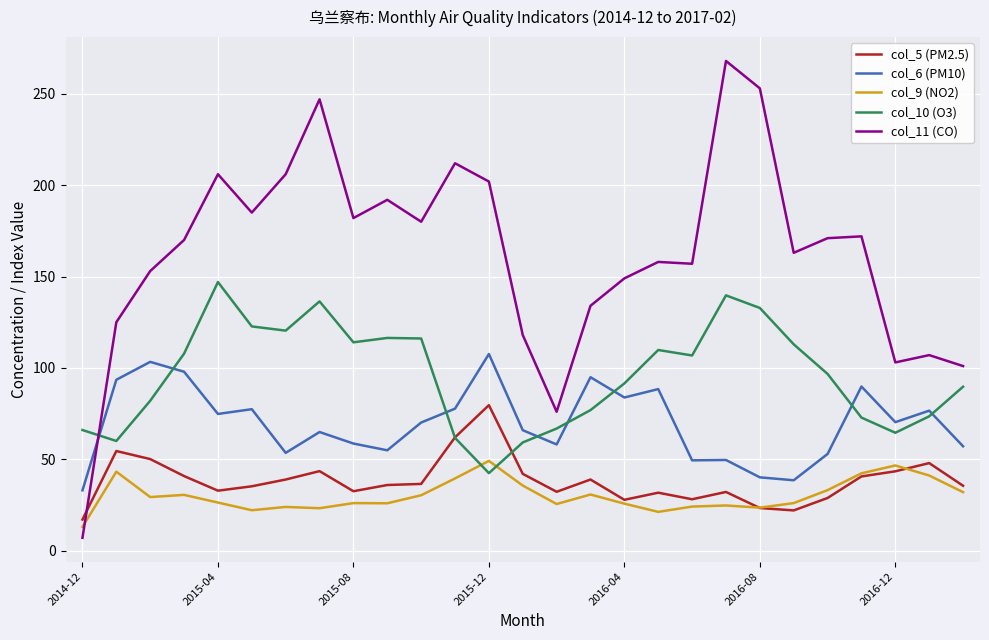

What is the highest value of the col_6 (PM10) series?

107.6